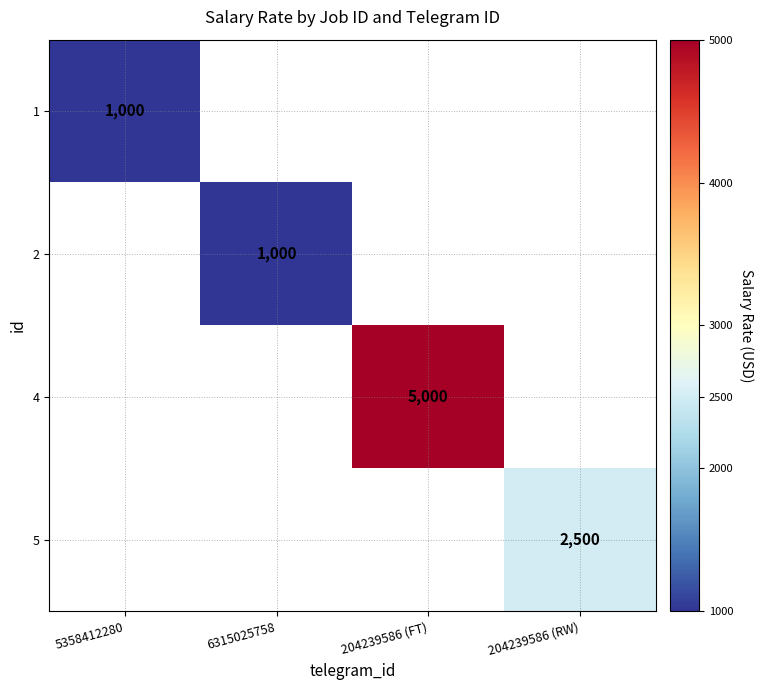

At how many categories does at least one series exceed 2673?

1